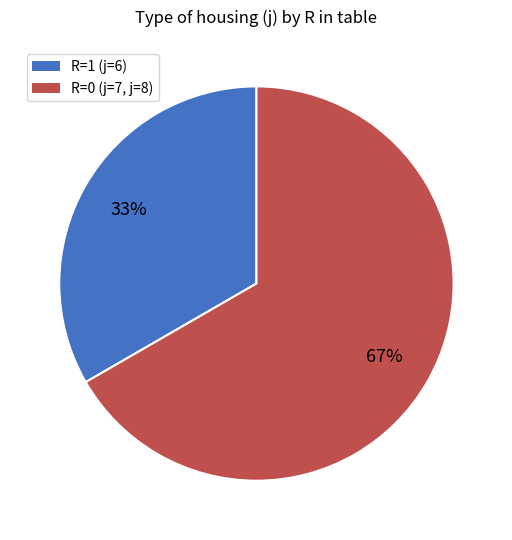

Is there any slice that represents more than half of the pie?

Yes